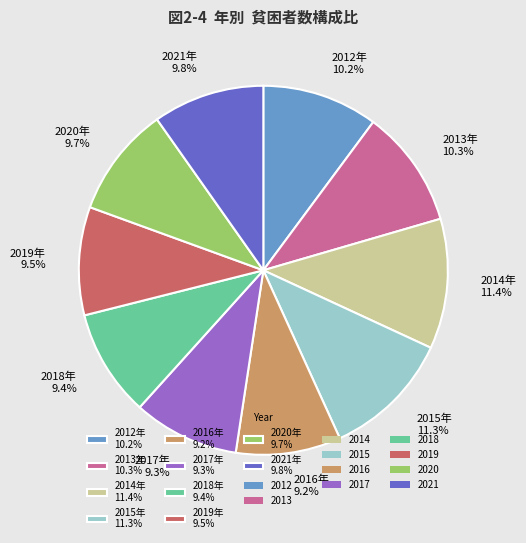

Is 2012年 10.2% the majority of the pie?

No